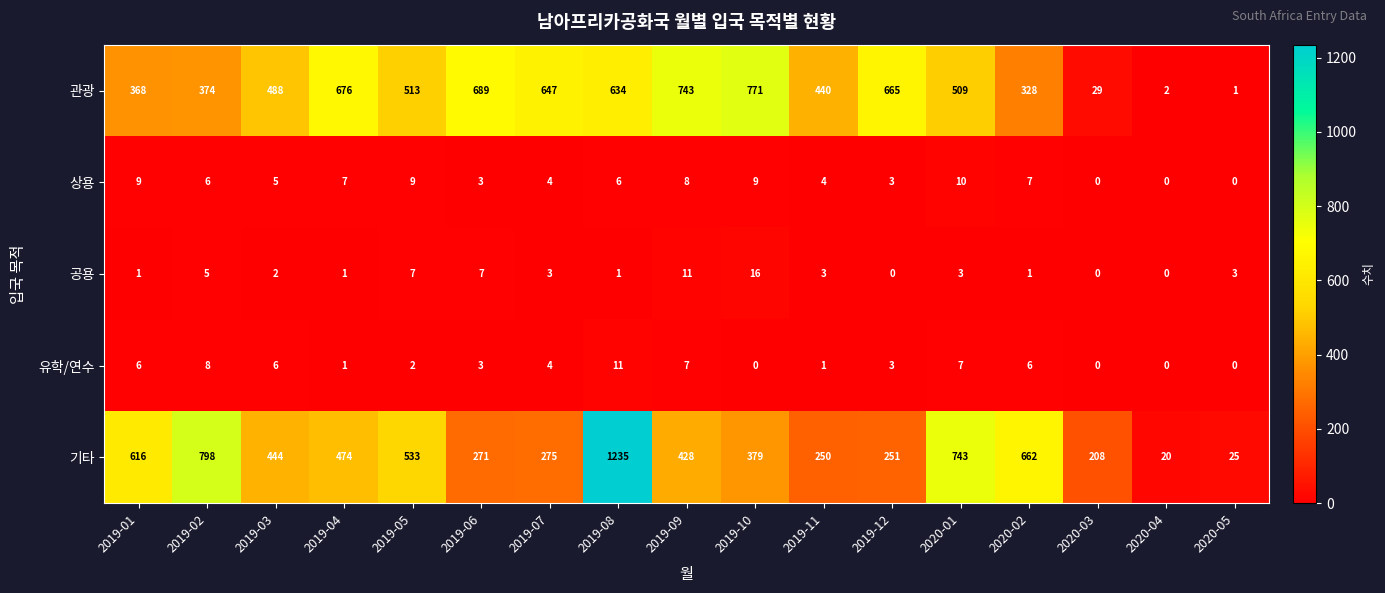

Which series has the widest spread of values?

기타